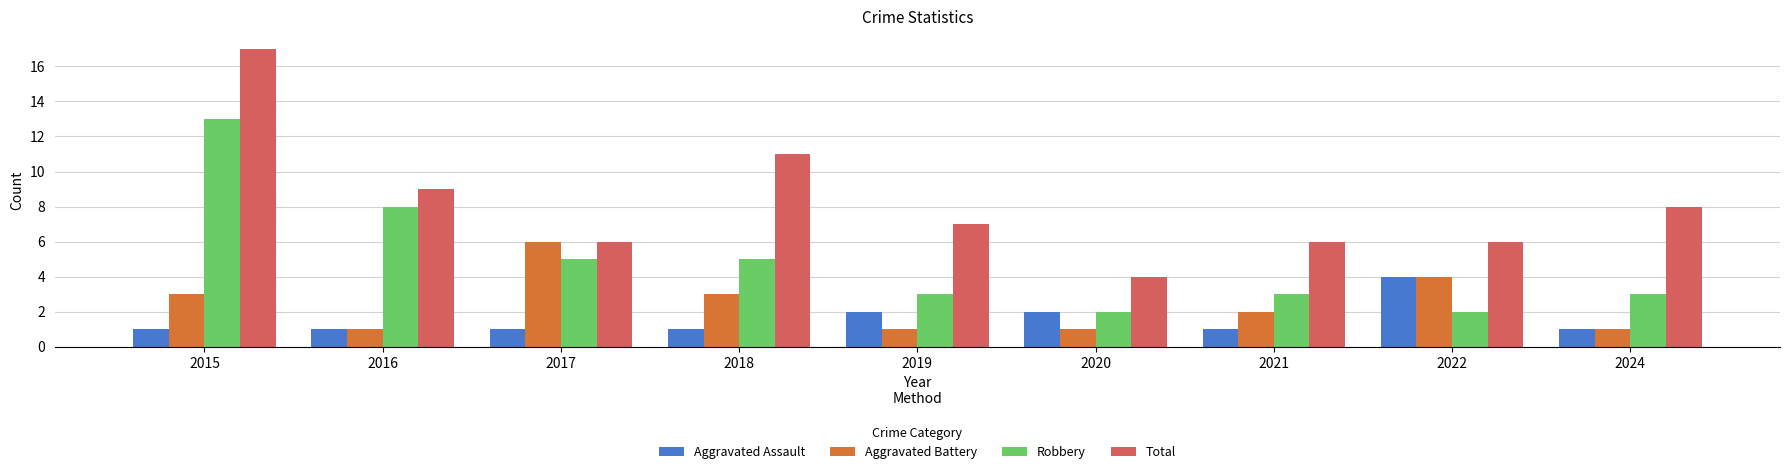

True or false: Aggravated Assault has a value of 1 at 2016.

True